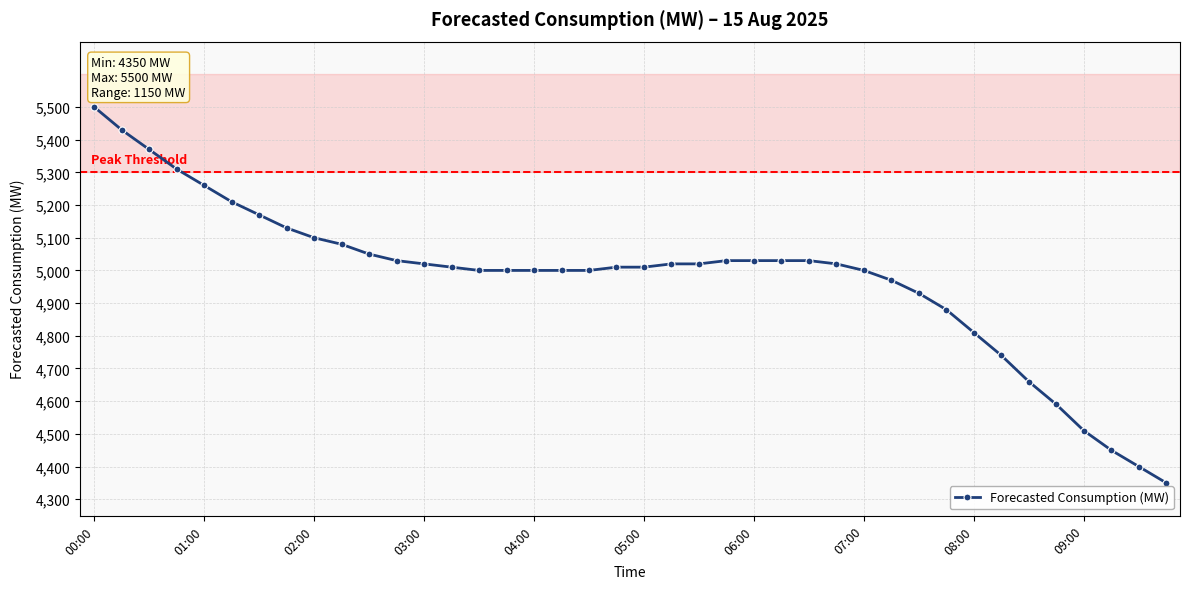

What is the difference between the maximum and minimum values?

1150